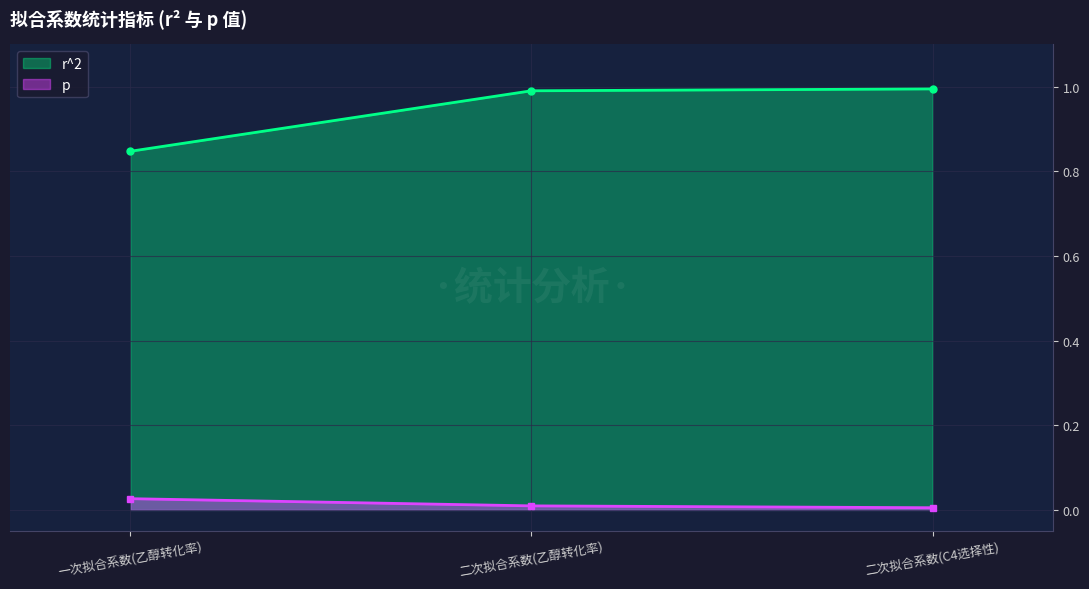

What position from the right is 二次拟合系数(乙醇转化率)?

2